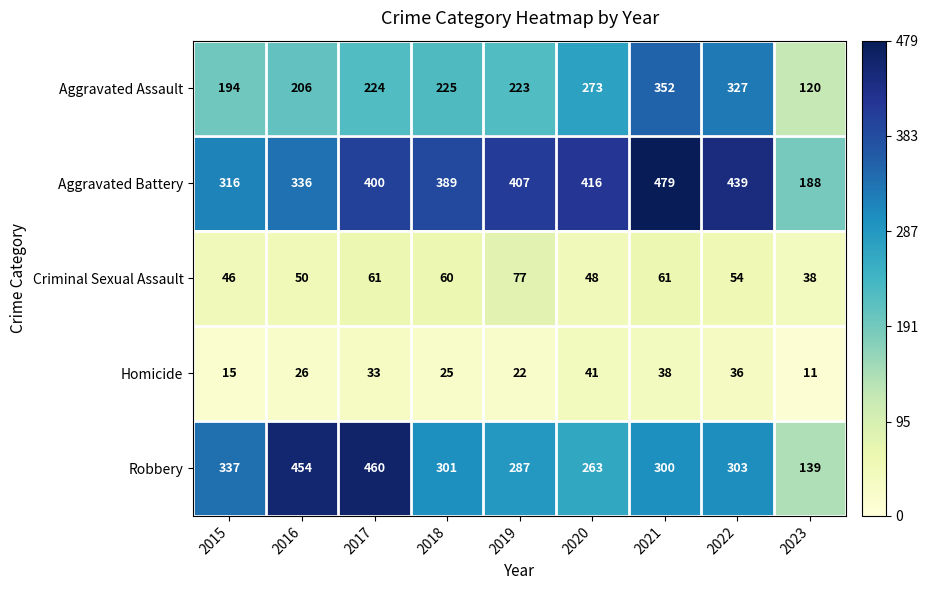

How many data points in Aggravated Battery are less than 400?

4